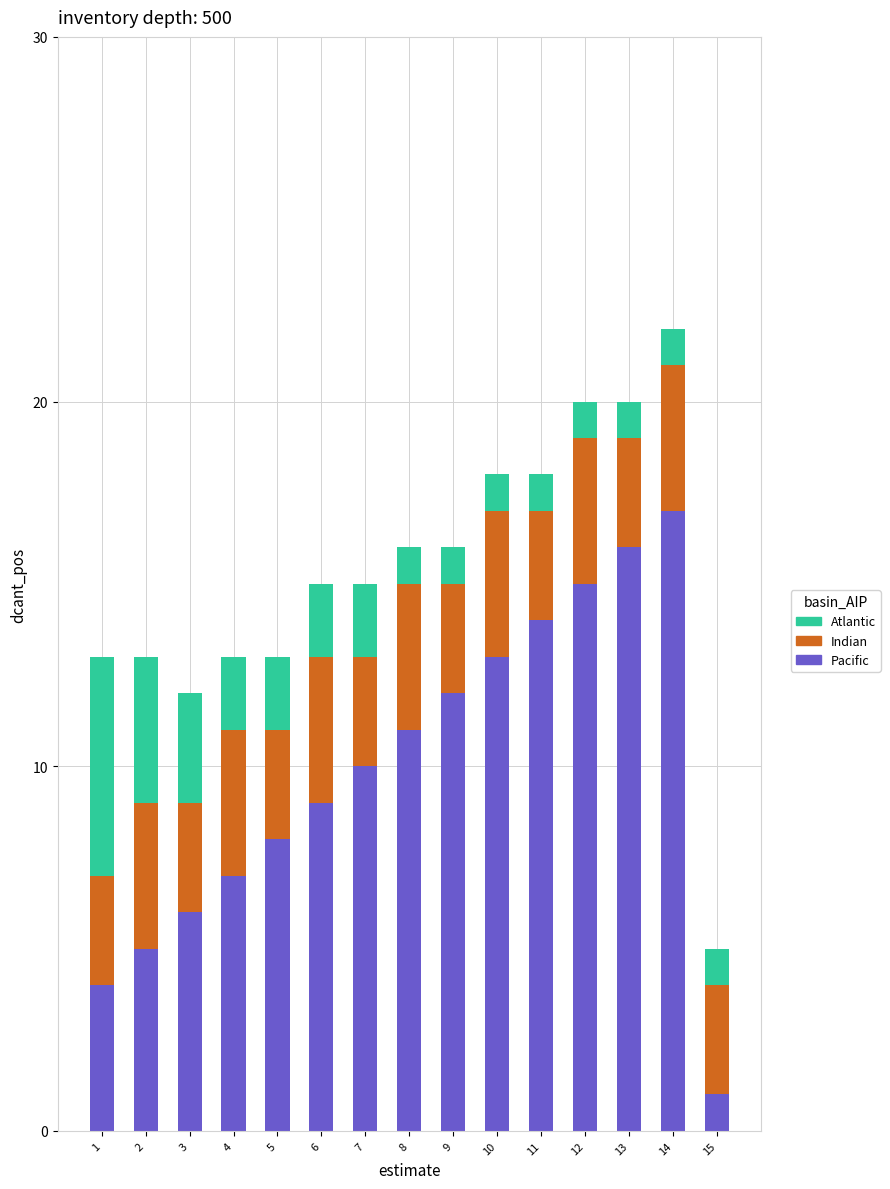

Which category has the lowest value in the Pacific series?

15